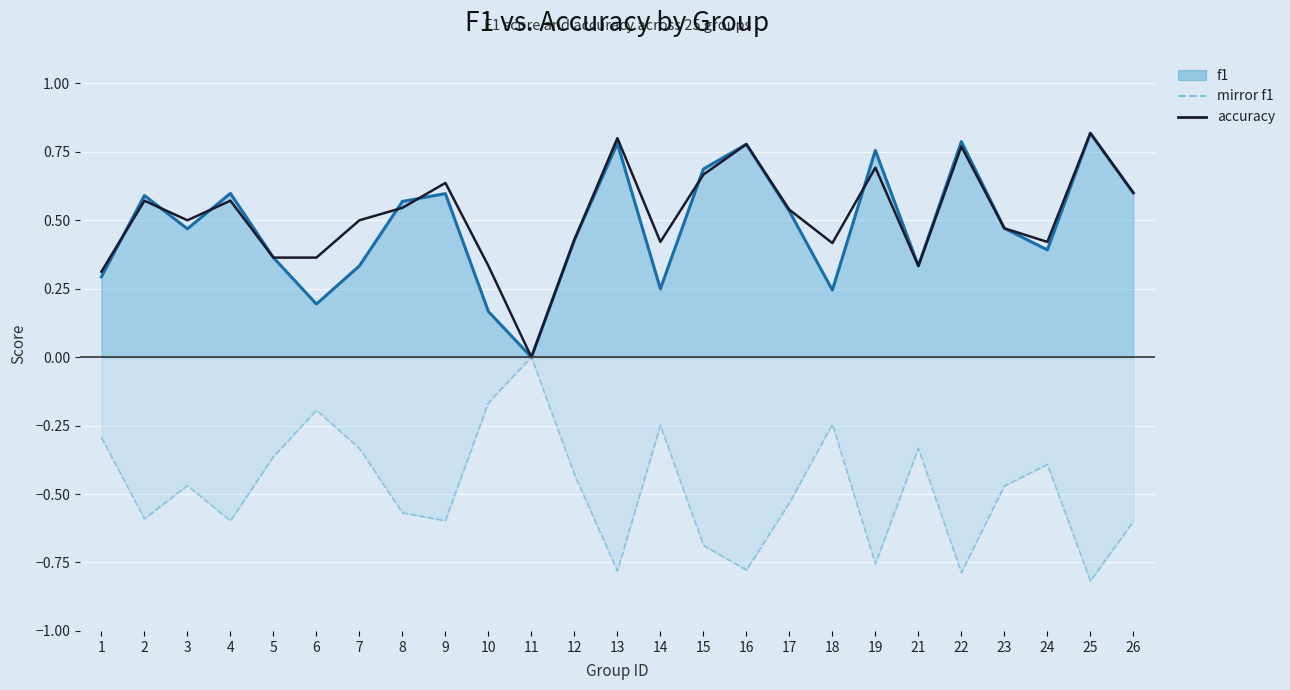

True or false: f1 line has more than 2 interior local peaks.

True